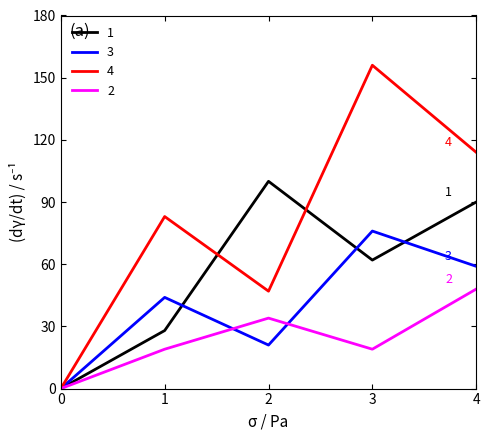

How many lines are shown in the chart?

4